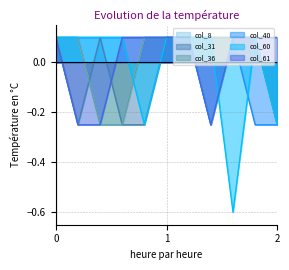

How many series are shown in this chart?

6